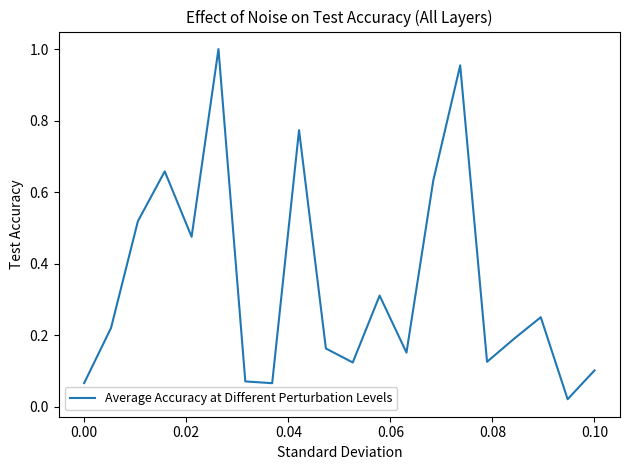

What is the maximum value shown in the chart?

1.0